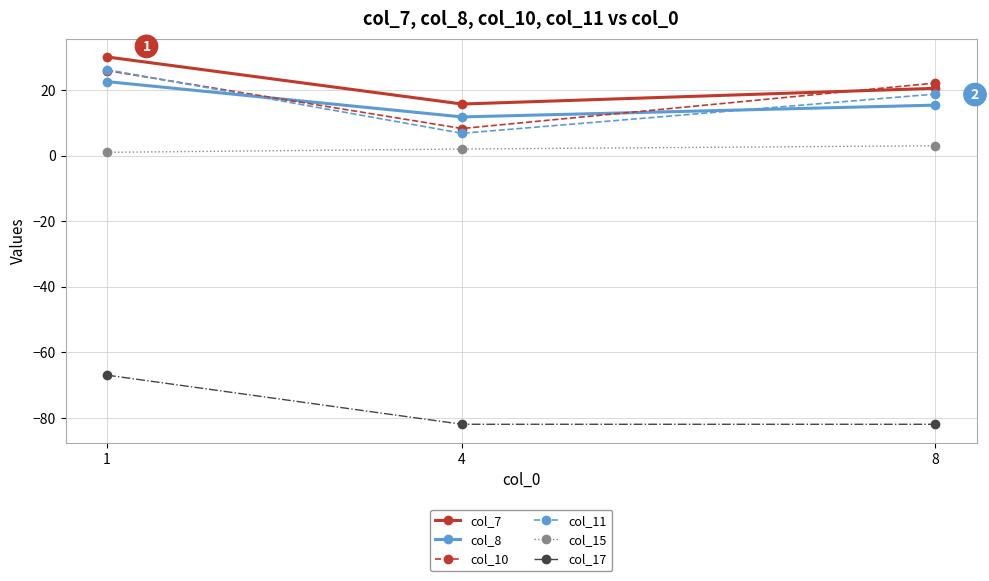

At 8, list the series in order from smallest to largest.

col_17, col_15, col_8, col_11, col_7, col_10